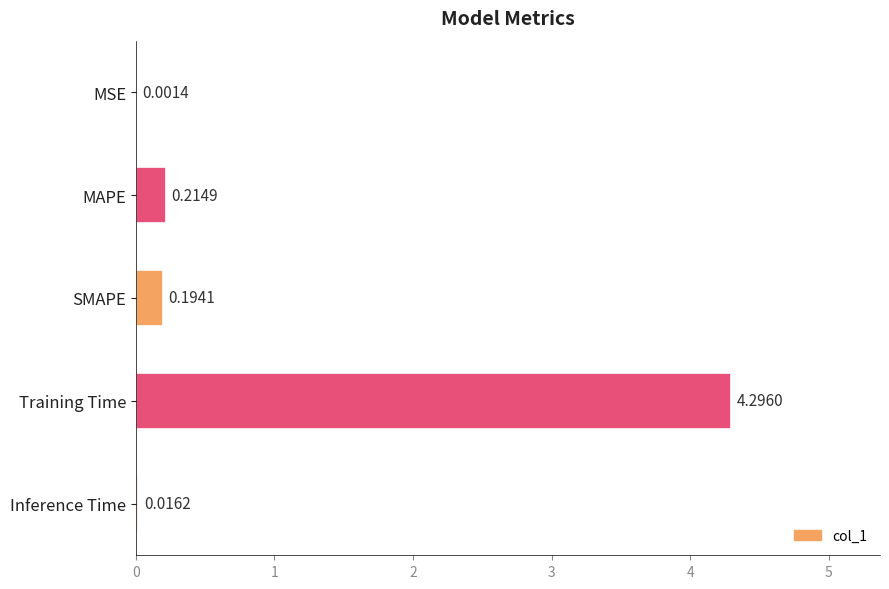

What is the sum of all values?

4.7